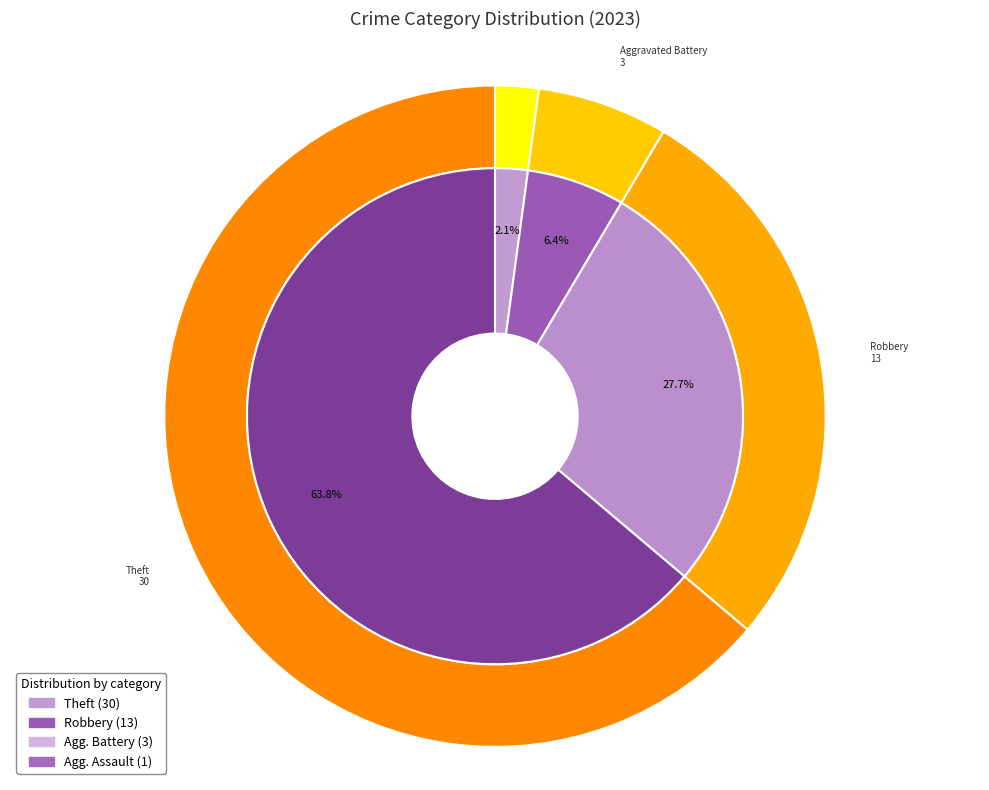

Is 7 the majority of the pie?

Yes